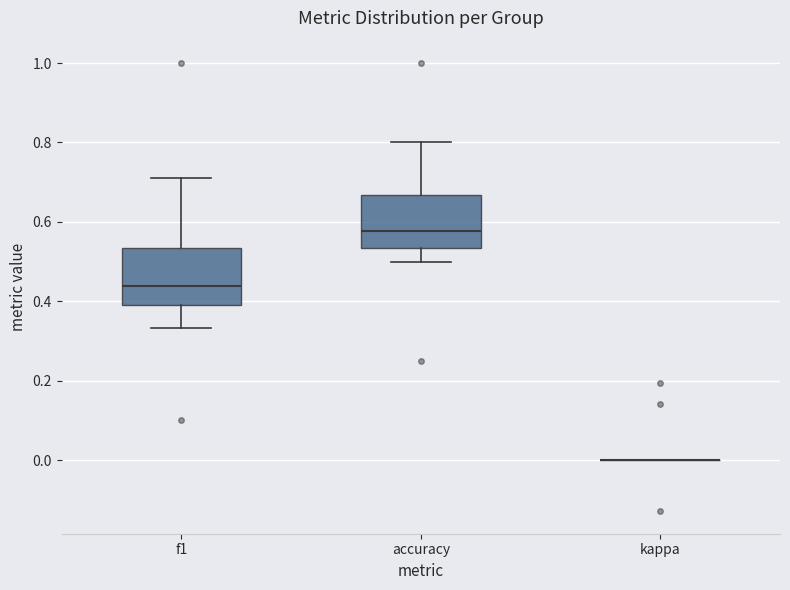

Reading left to right, read every box against the y-axis: the position of its median line, the range the box covers, and the ends of its whiskers. The values are not printed on the chart, so give them approximately, as read against the axis.

f1: median 0.44, box 0.40 to 0.54, whiskers 0.34 to 0.72
accuracy: median 0.58, box 0.54 to 0.66, whiskers 0.50 to 0.80
kappa: box collapsed to a line at 0.00, whiskers 0.00 to 0.00